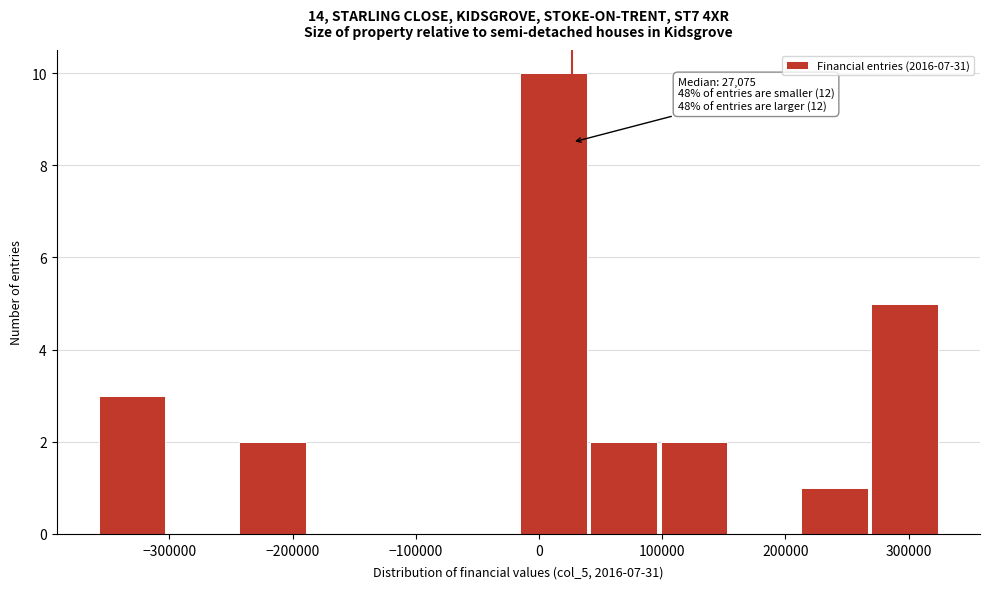

Which range on the x-axis has the tallest bar?

-20000 to 40000